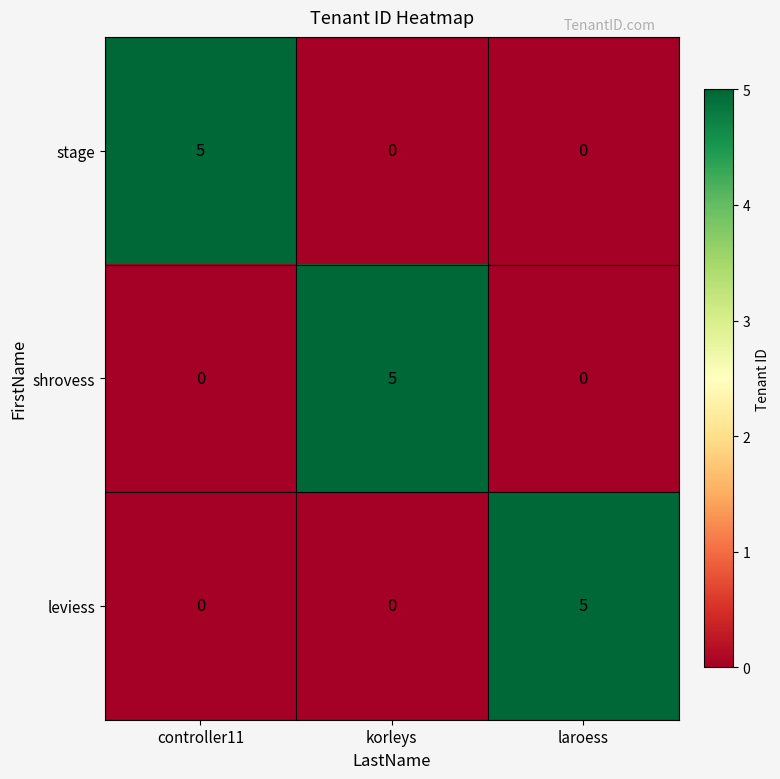

Reading left to right, what are all the values shown in this chart?

stage: 5	0	0
shrovess: 0	5	0
leviess: 0	0	5